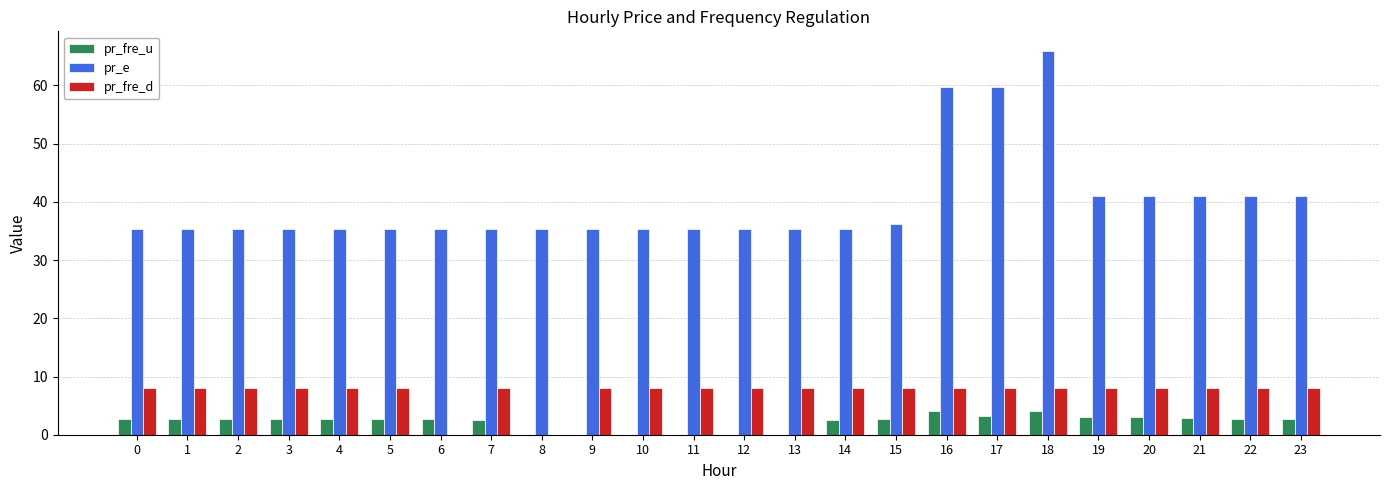

True or false: pr_fre_u has a value of 3.0 at 20.

True